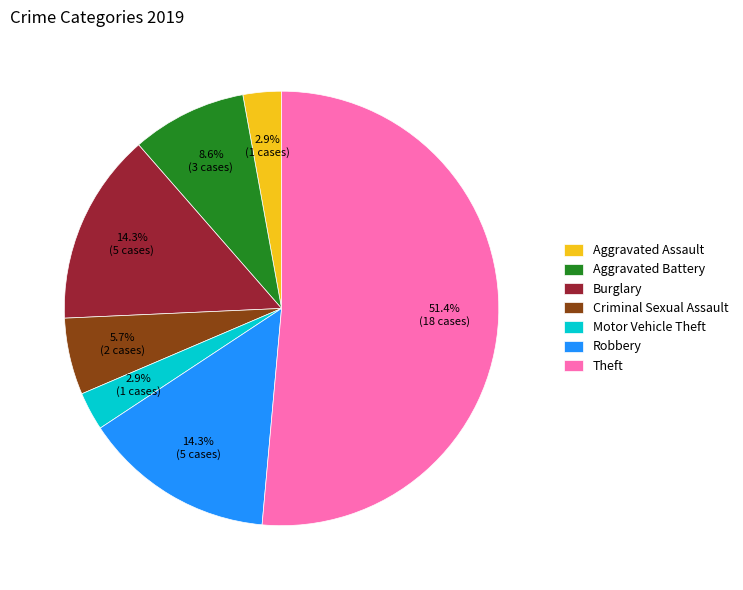

What is the ratio of the value at Criminal Sexual Assault to the value at Motor Vehicle Theft?

2.0